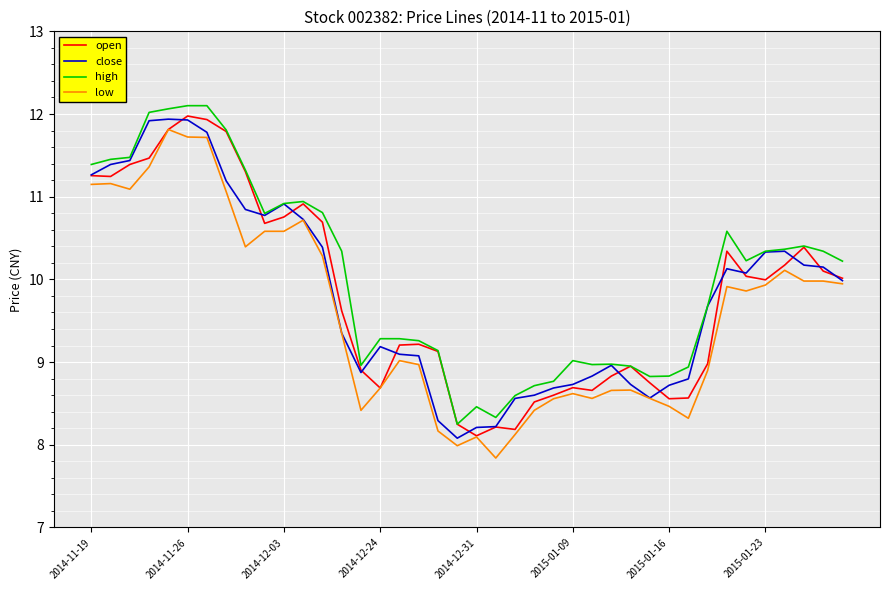

Which series has the largest total across all categories?

high